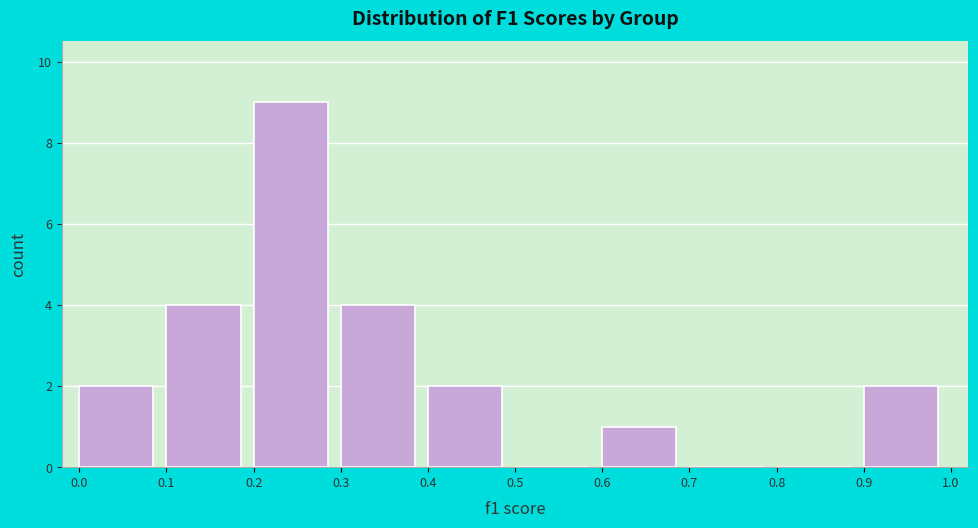

Reading left to right, transcribe this chart: for each bar, give the range it covers on the x-axis and its height. The values are not printed on the chart, so give them approximately, as read against the axis.

0.0 to 0.1: 2
0.1 to 0.2: 4
0.2 to 0.3: 9
0.3 to 0.4: 4
0.4 to 0.5: 2
0.5 to 0.6: 0
0.6 to 0.7: 1
0.7 to 0.8: 0
0.8 to 0.9: 0
0.9 to 1.0: 2